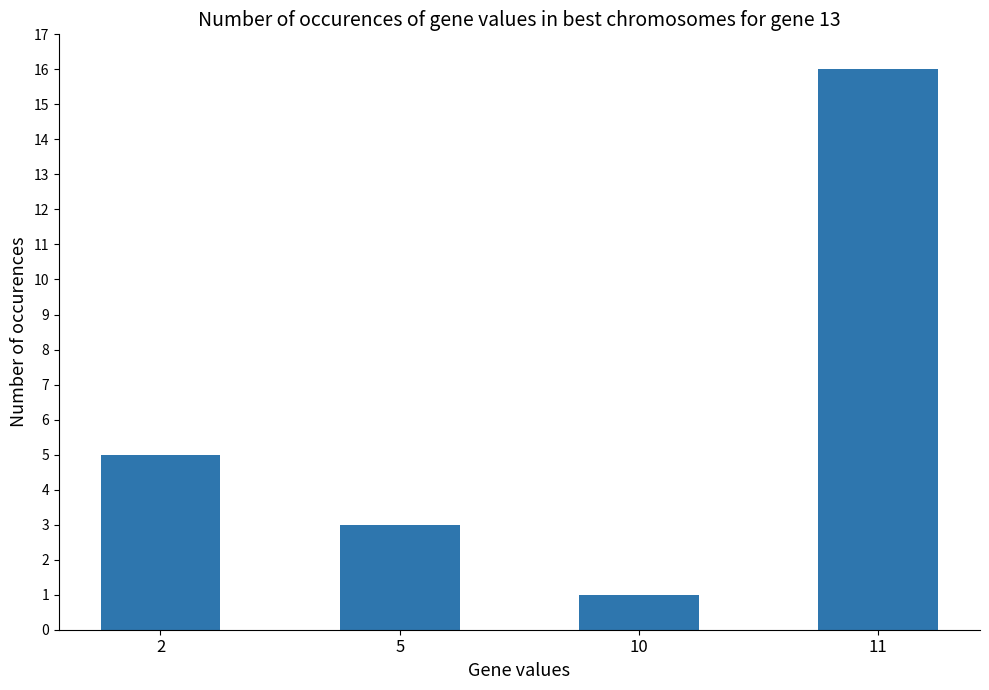

Reading left to right, transcribe all the data shown in this chart.

2=5	5=3	10=1	11=16